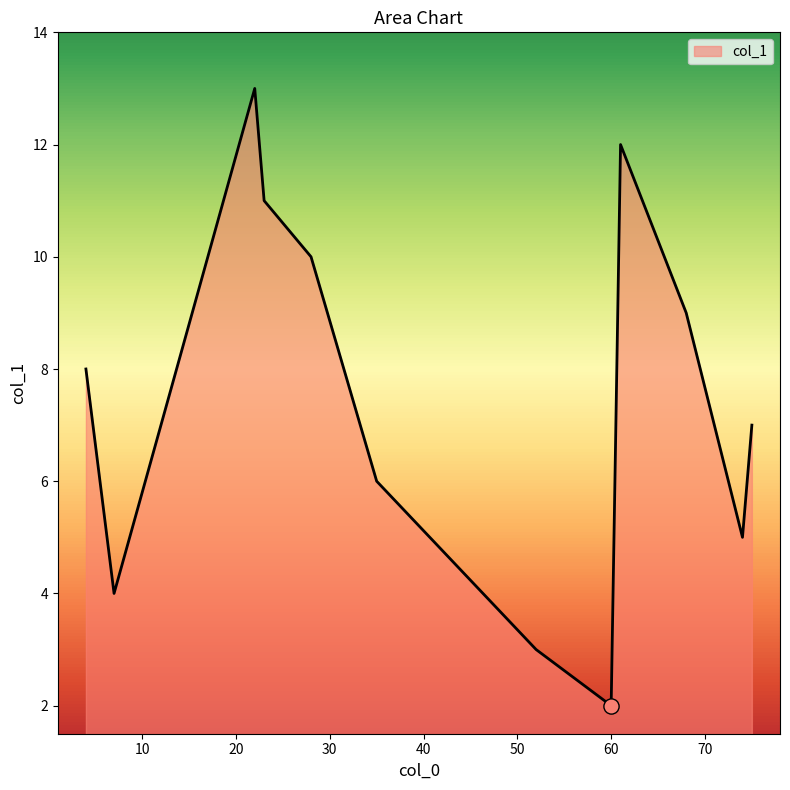

What is the smallest value displayed?

2.0